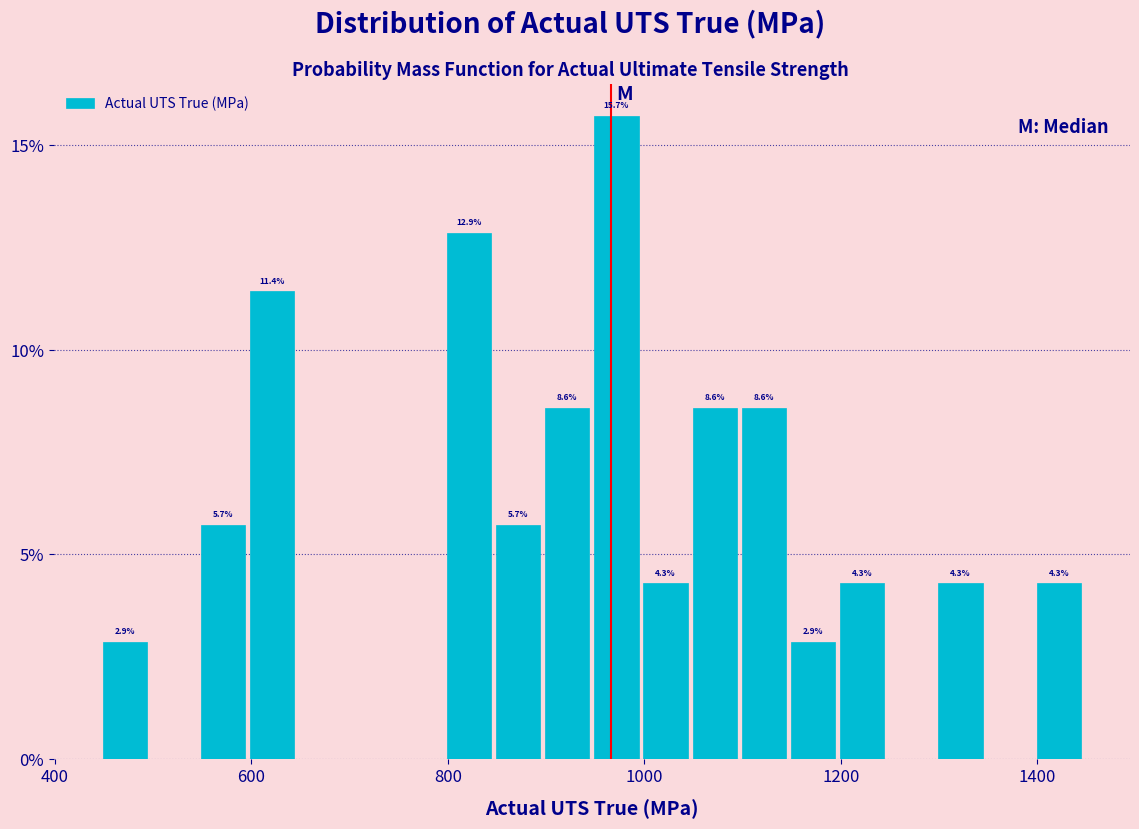

Read against the x-axis, roughly where is the centre of the tallest bar?

980